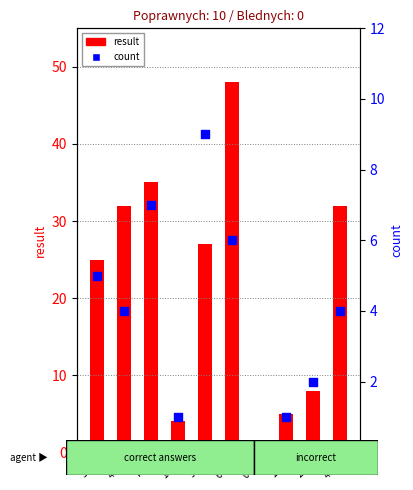

What is the total value across all series at 2*4?

10